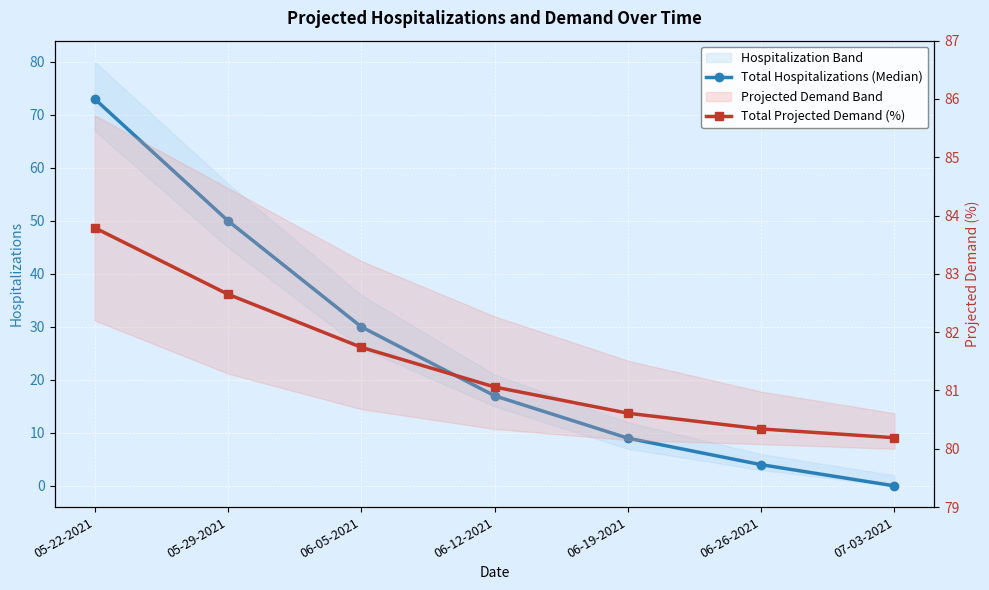

What is the total value across all series at 05-22-2021?

156.8